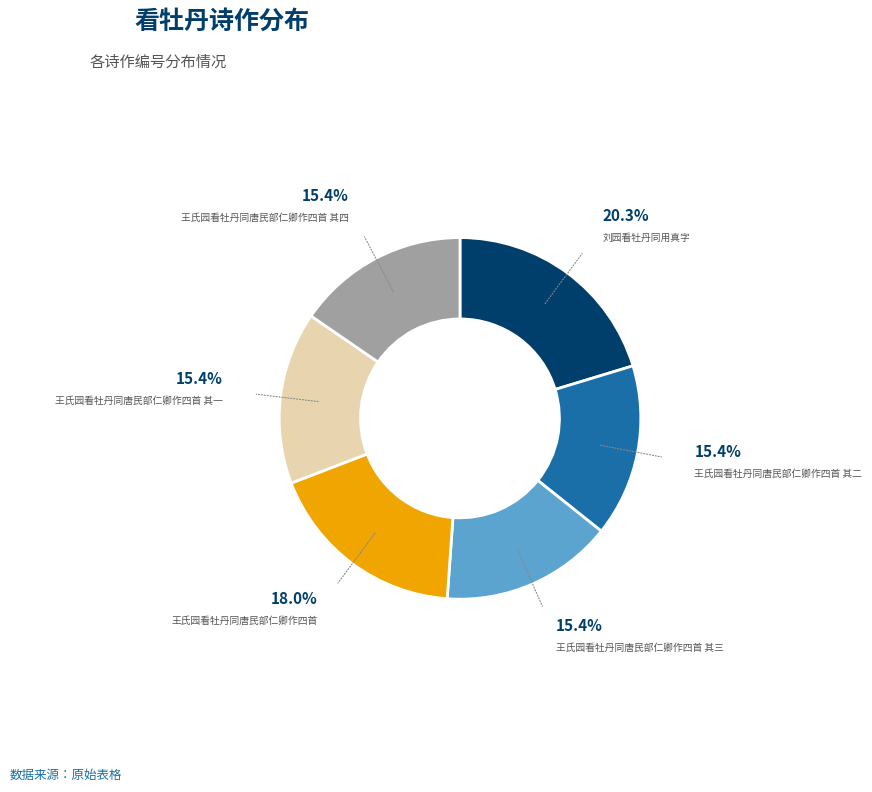

How much of the chart is everything except 王氏园看牡丹同唐民部仁卿作四首 其一?

84.6%